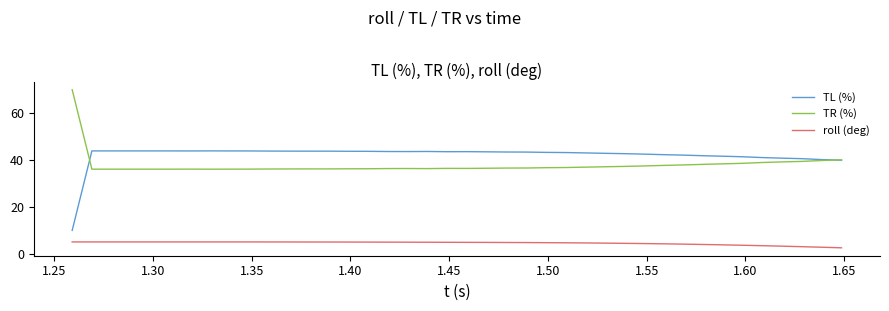

True or false: TL (%) and roll (deg) cross at least once.

False